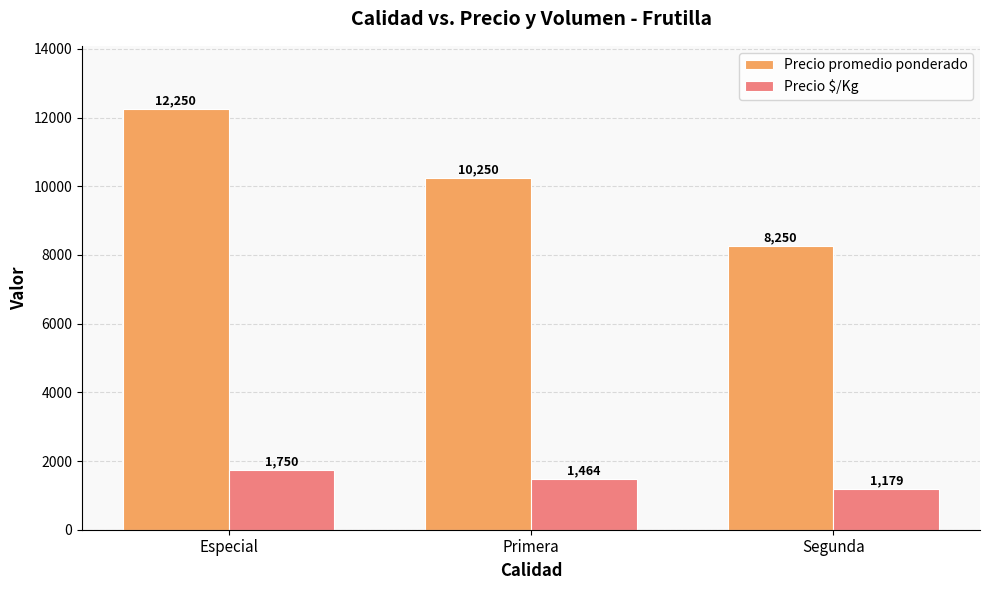

What is the value of the Precio $/Kg bar at the 3rd from the left?

1179